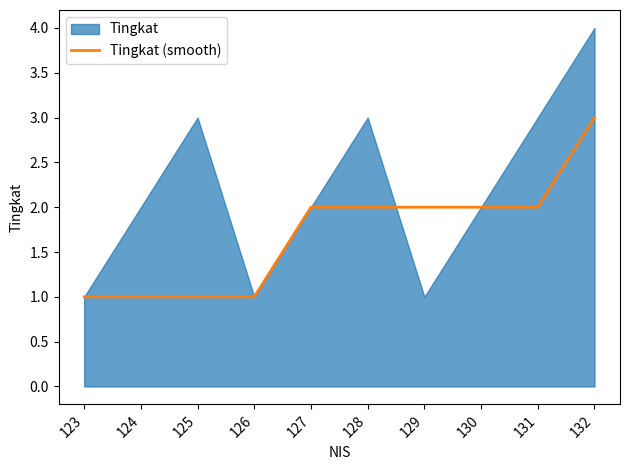

What is the highest value of the Tingkat (smooth) series?

3